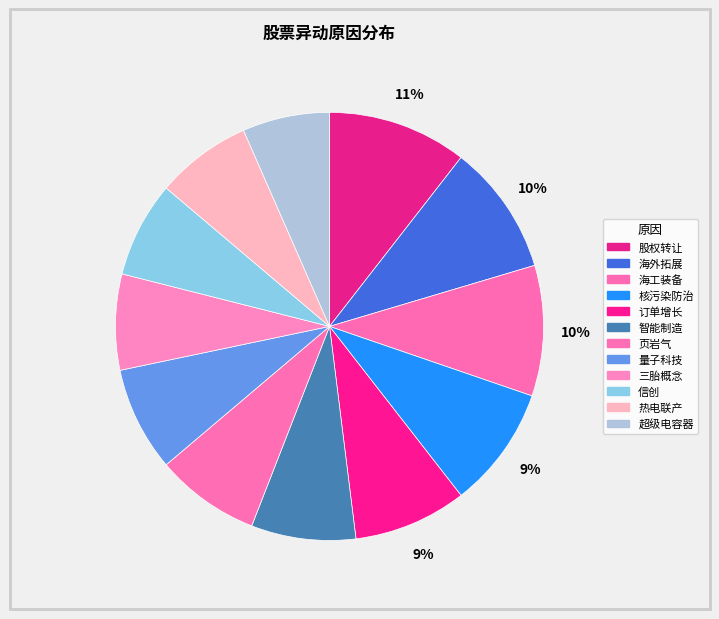

To the nearest percent, what is the difference between the largest and smallest slice percentages?

4%